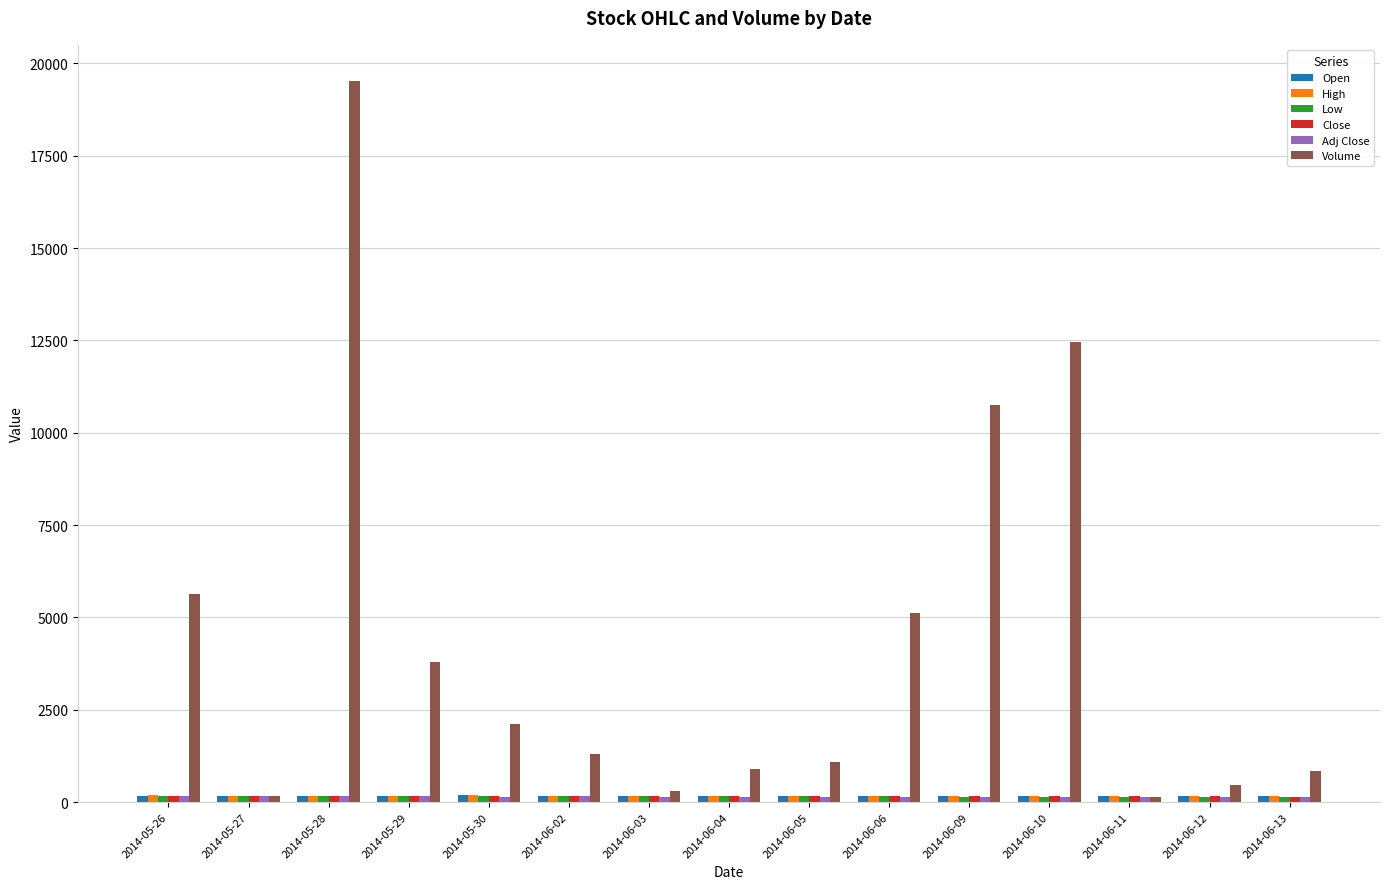

Which series has the largest total across all categories?

Volume